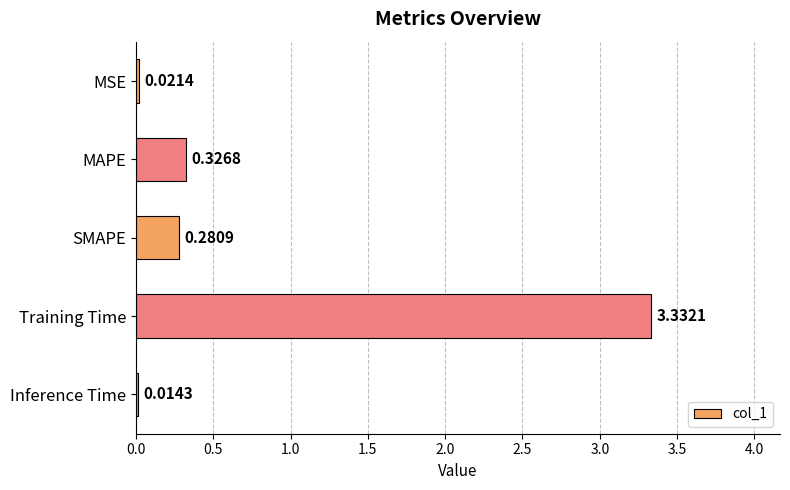

What is the label of the 4th bar from the bottom?

MAPE